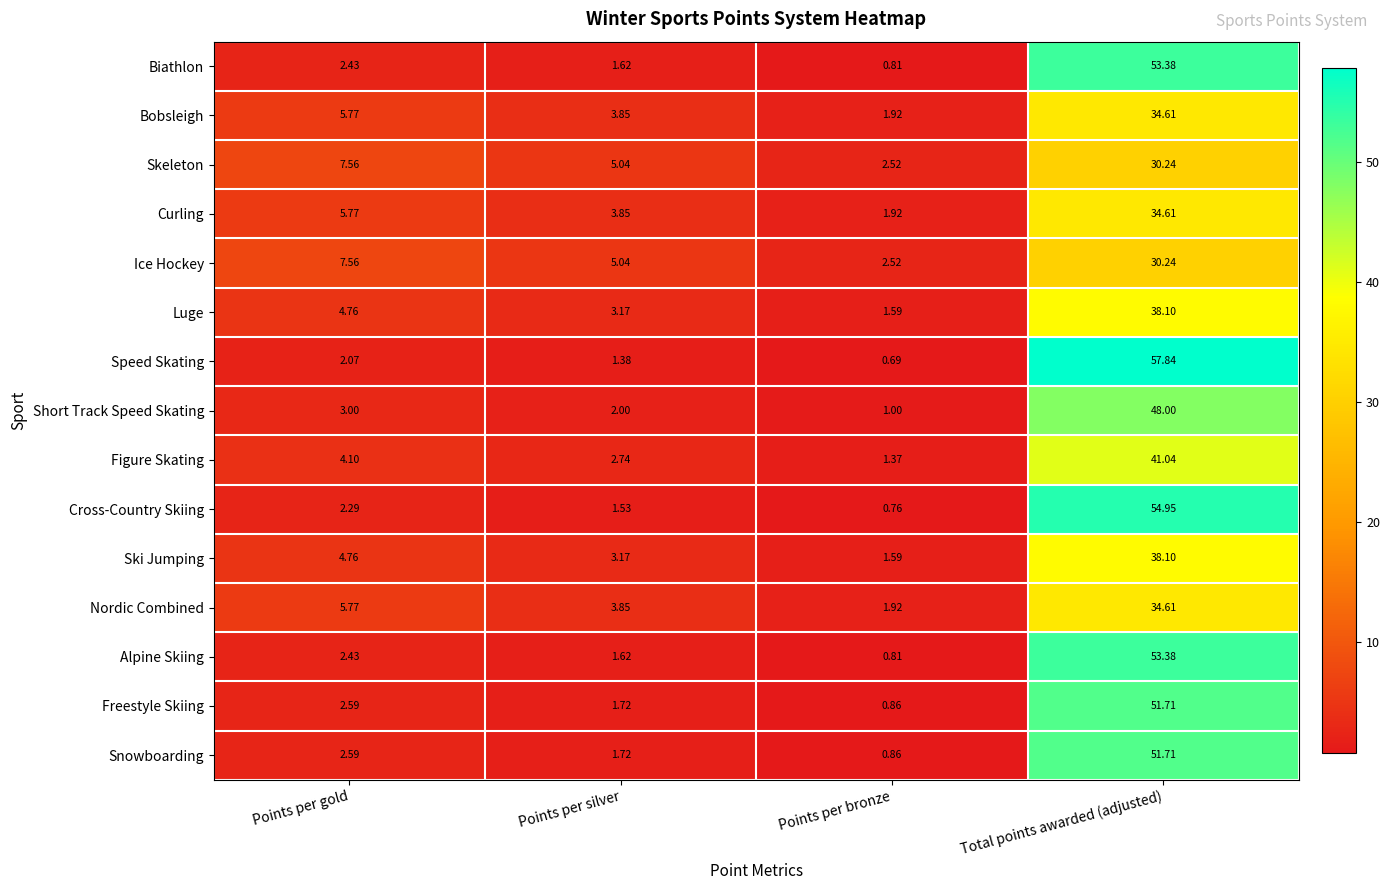

Which category has the highest value across all series?

Total points awarded (adjusted)